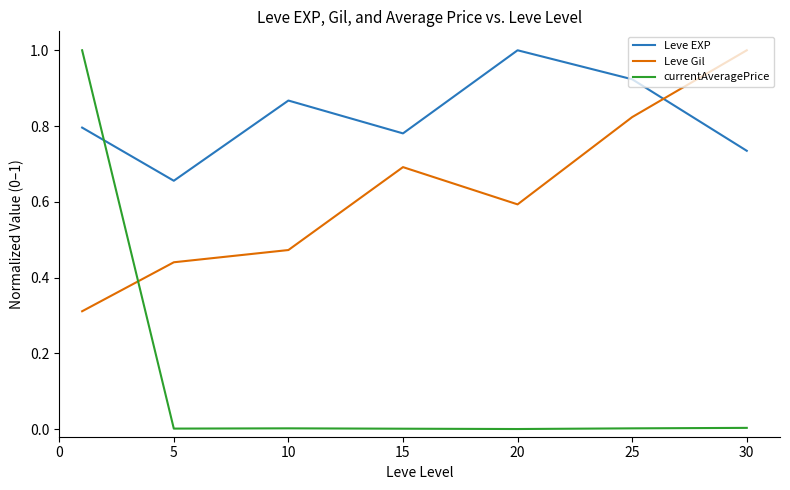

Which series has the widest spread of values?

currentAveragePrice